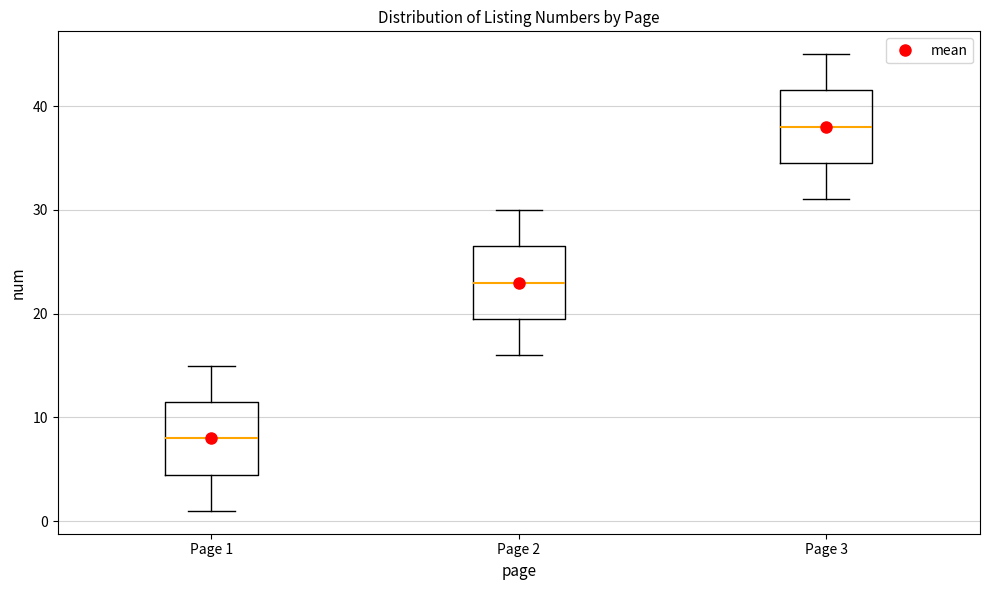

Which box has the lowest median line?

Page 1